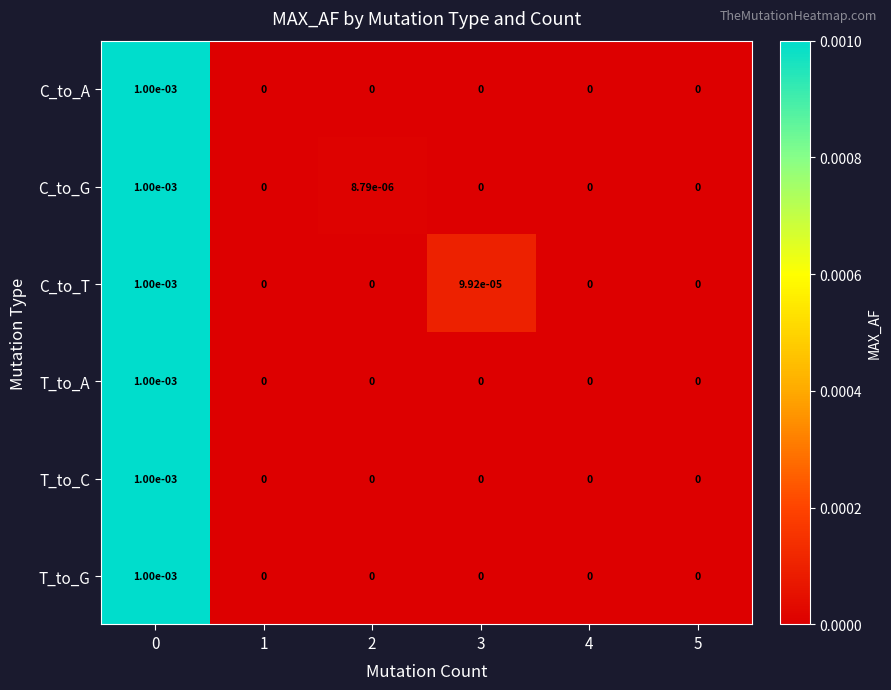

Is it true that C_to_G equals 0.0 at 0?

True